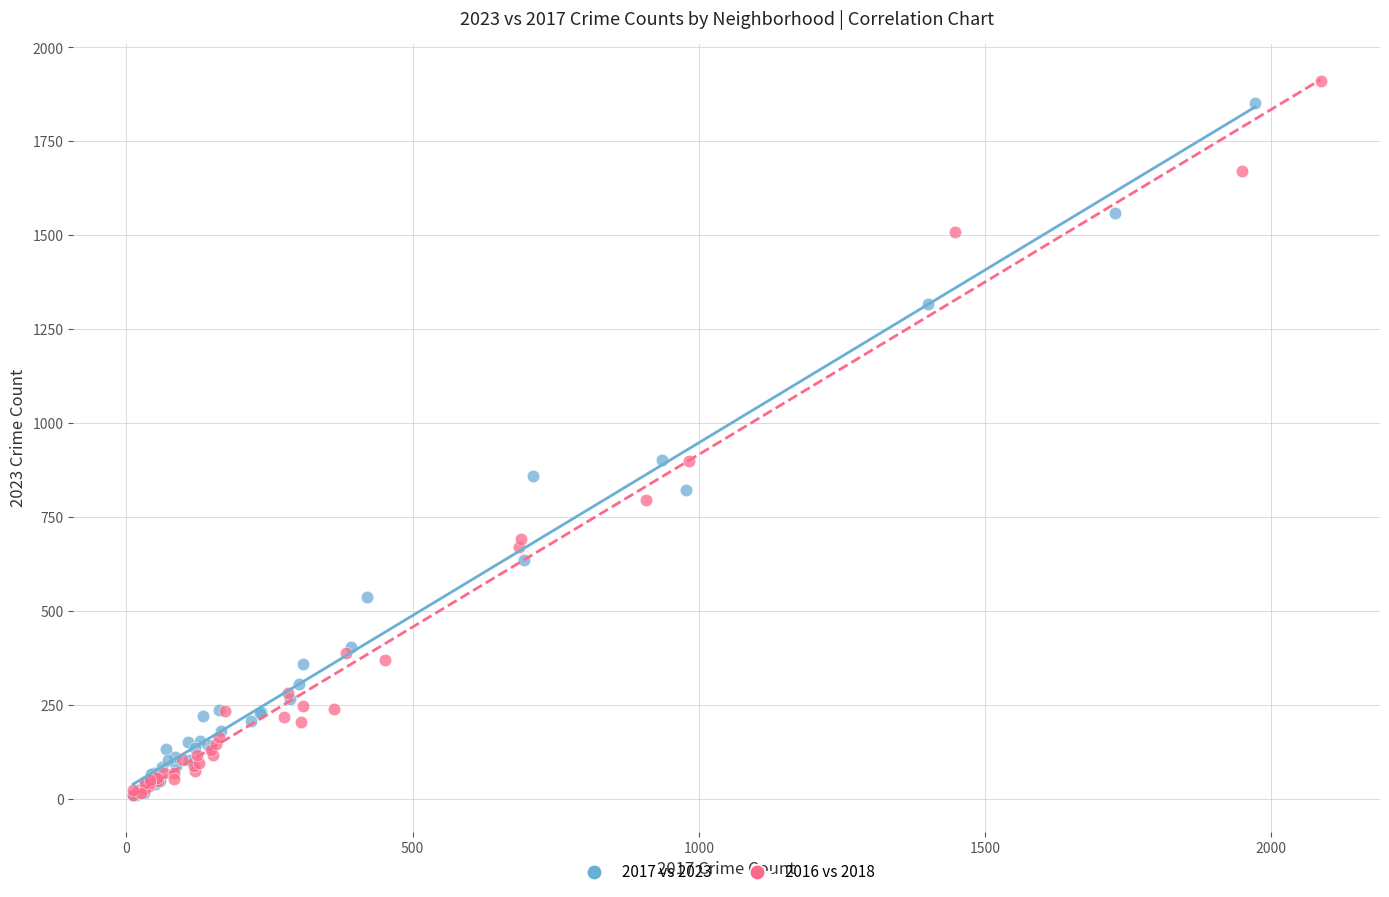

Which series has the widest spread of Y values?

2016 vs 2018